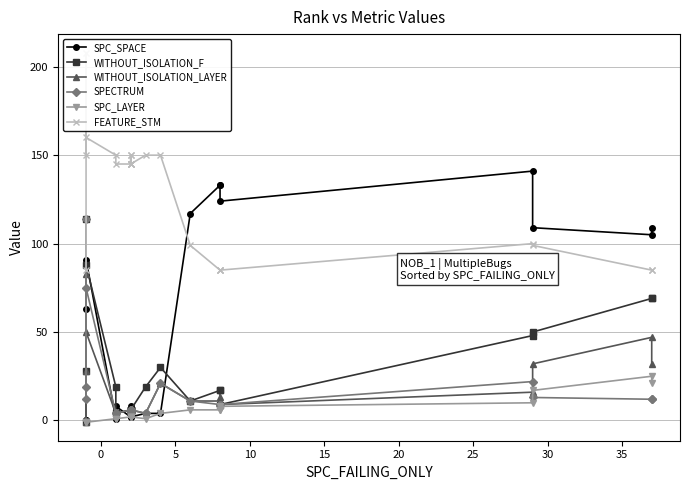

How many values in the WITHOUT_ISOLATION_LAYER series are below 11?

11